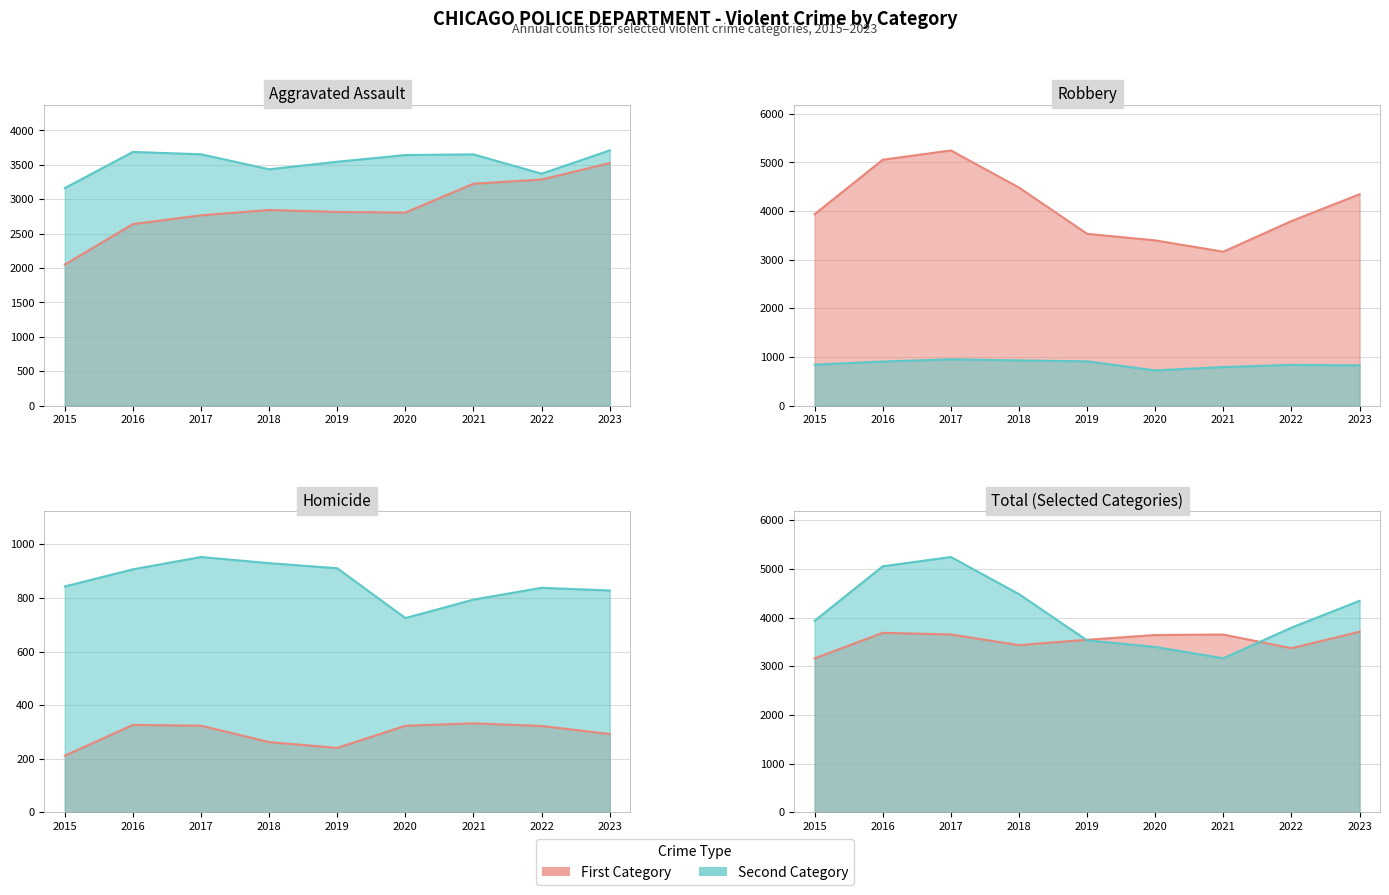

True or false: Homicide has more than 2 points higher than both neighbors.

False